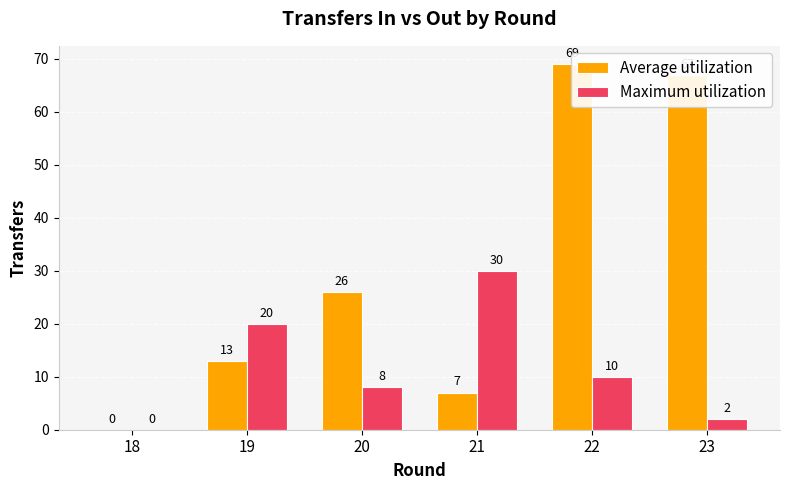

How many bars are there in total?

12